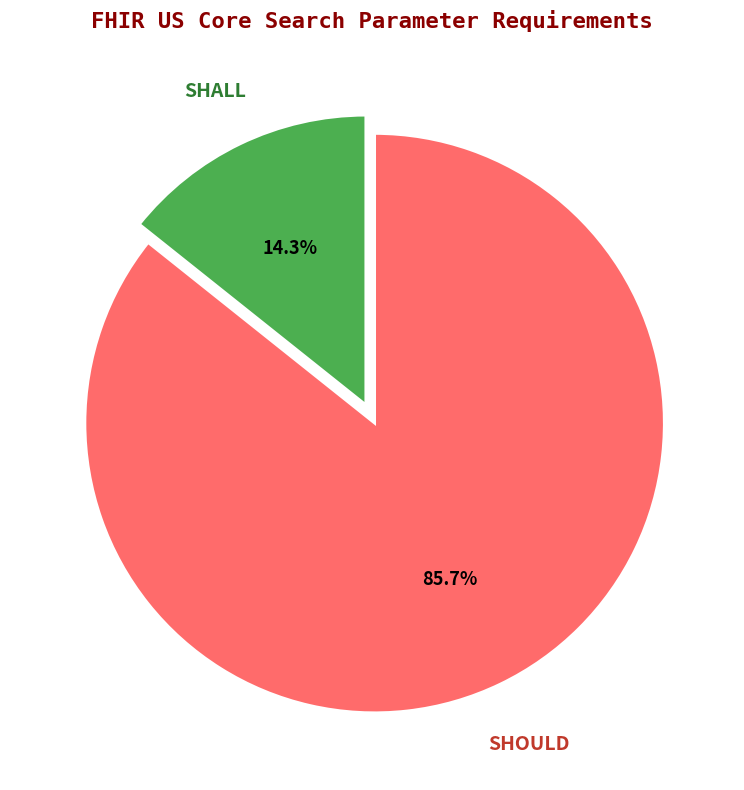

Does any single category account for the majority?

Yes